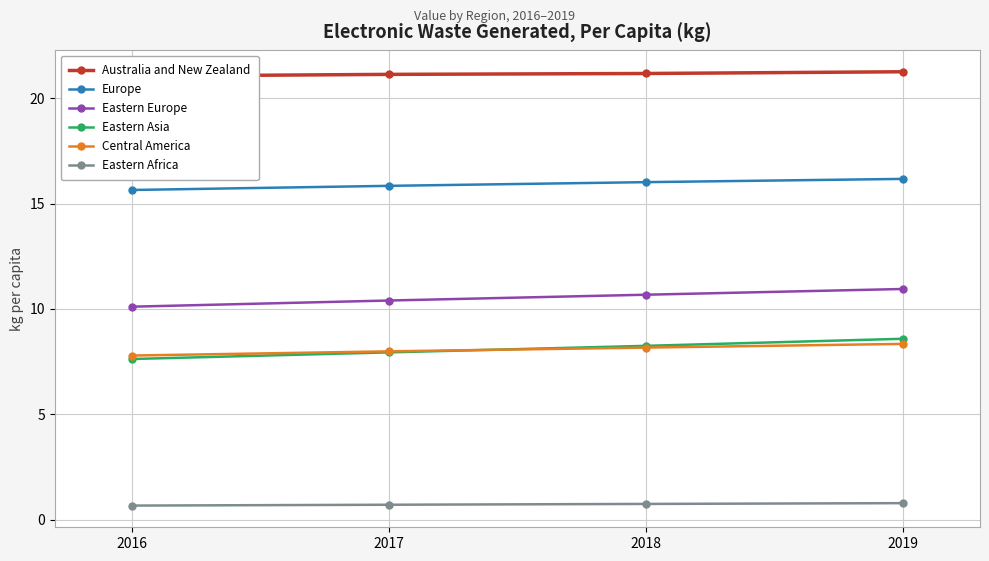

The Europe series shows 4.9 at 2019. True or false?

False